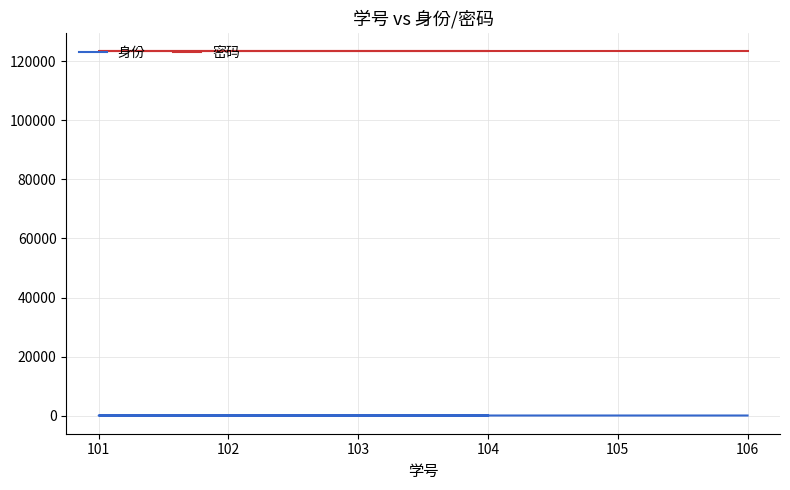

True or false: 密码 has more than 1 points higher than both neighbors.

False